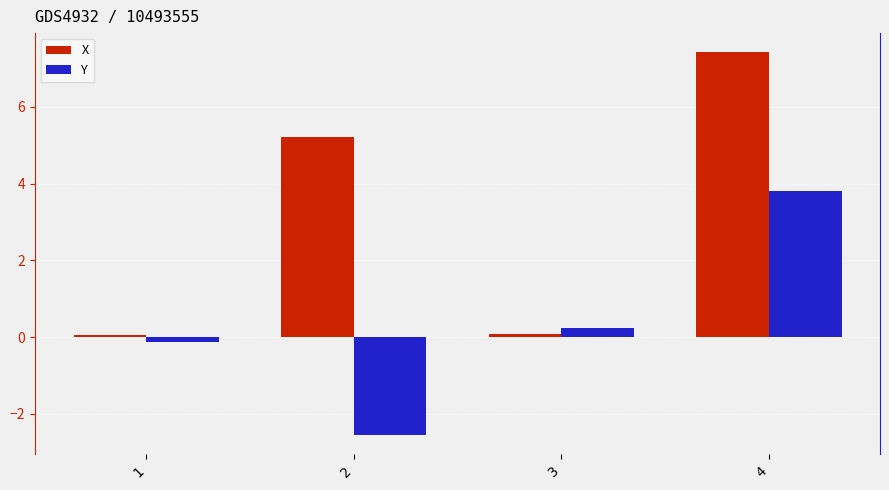

The value of X at 4 is 3.1. True or false?

False